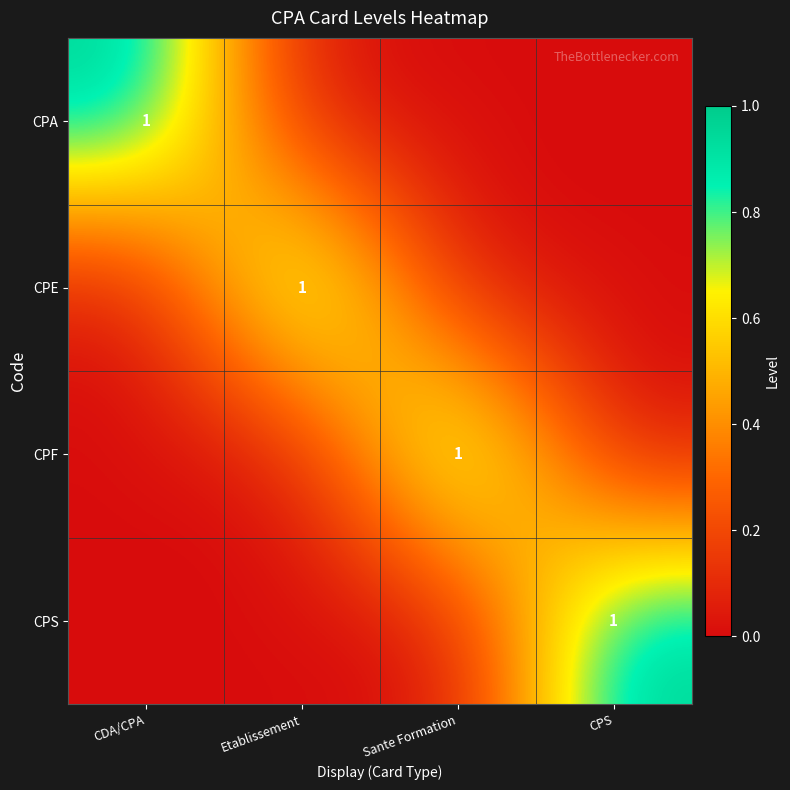

The CPS series shows 1 at CPS. True or false?

True